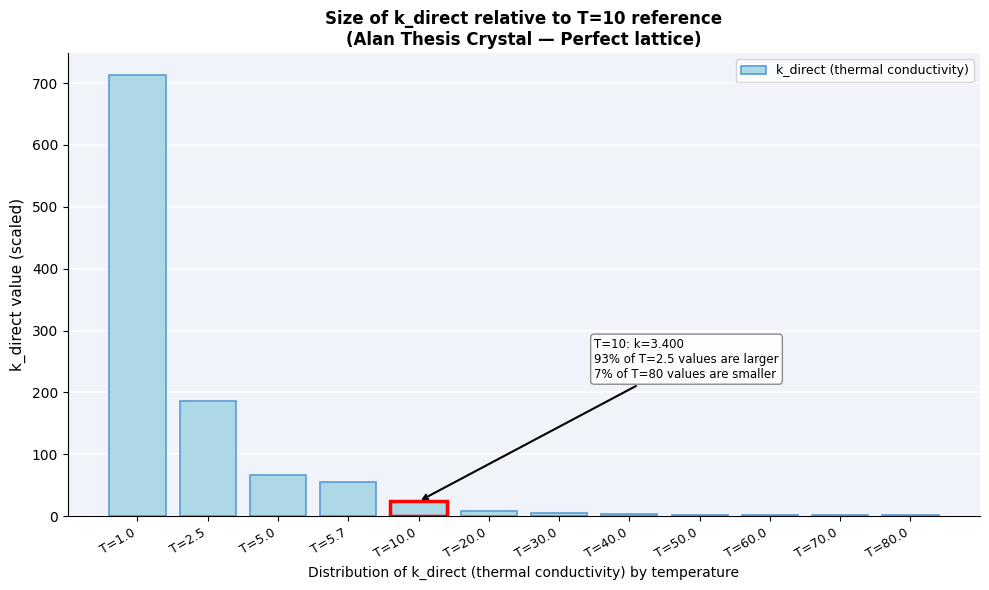

True or false: the data shows 1.1 at T=80.0.

True